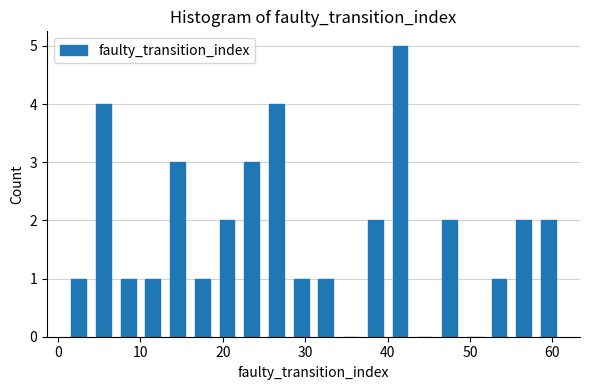

Read against the x-axis, roughly where is the centre of the tallest bar?

42